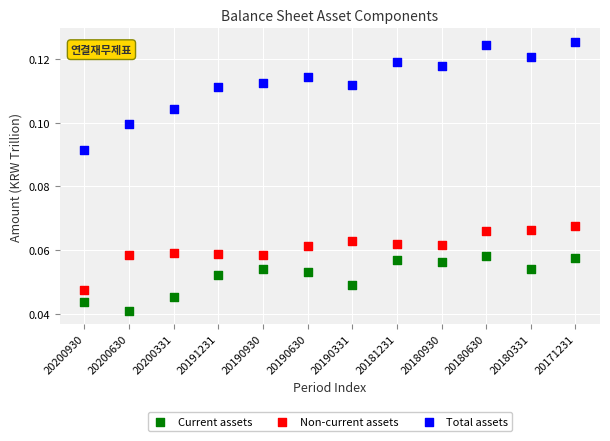

Which series contains the highest Y value?

Total assets